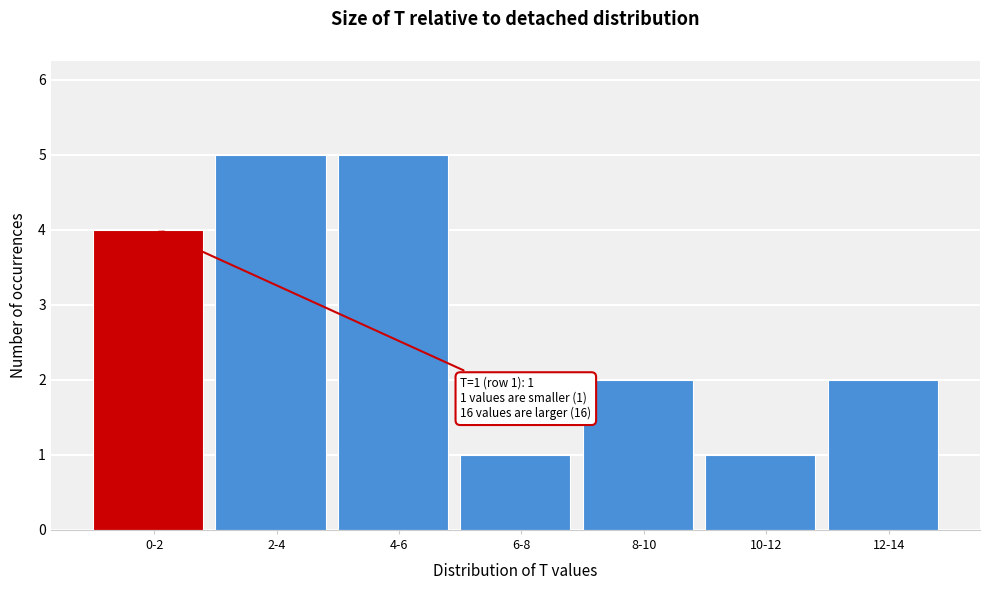

Reading right to left, transcribe all the data shown in this chart.

12-14=2	10-12=1	8-10=2	6-8=1	4-6=5	2-4=5	0-2=4